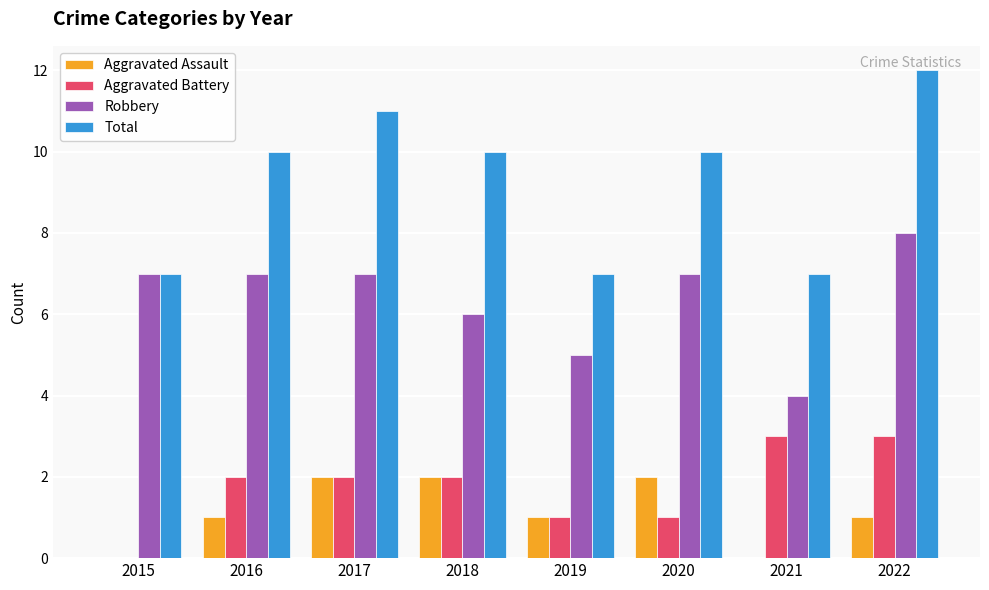

Which series changed the most between 2017 and 2019?

Total